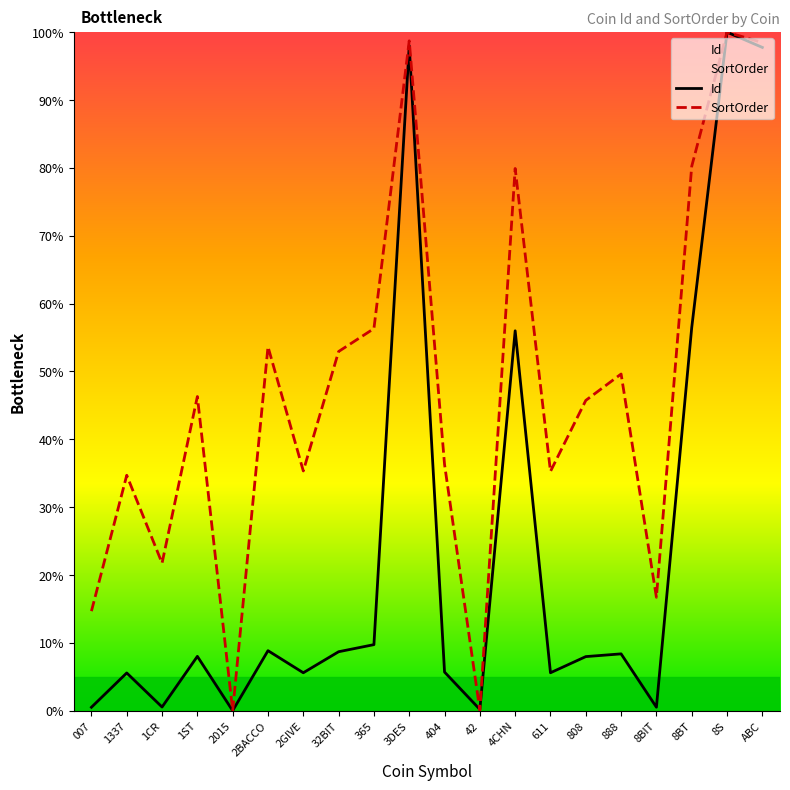

What is the difference between the highest and lowest values at 611?

29.7